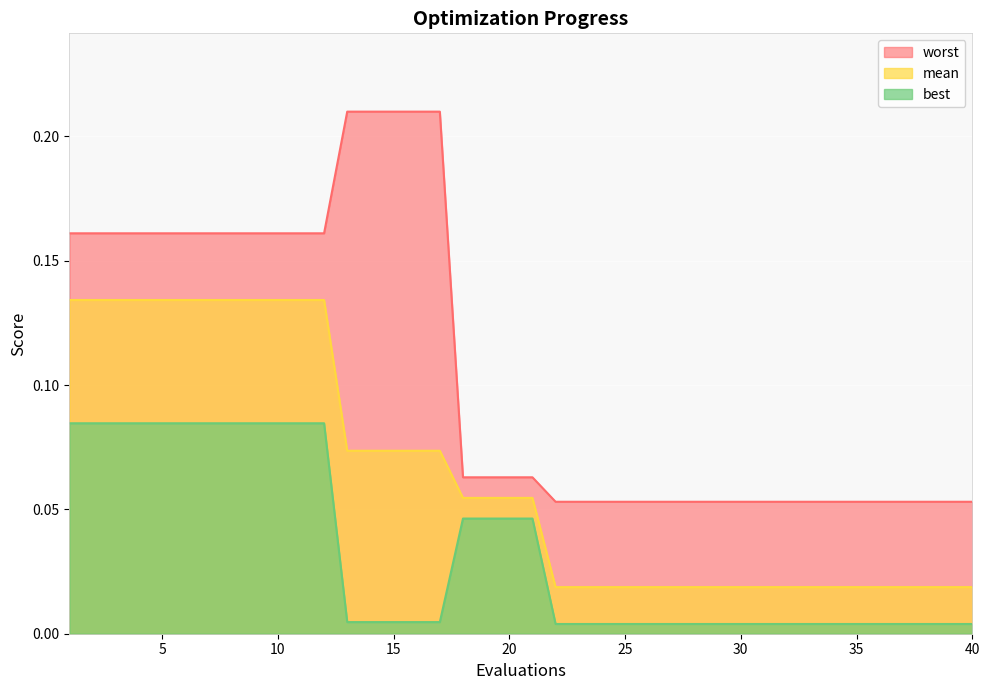

What is the difference between the mean values at 23 and 2?

0.1